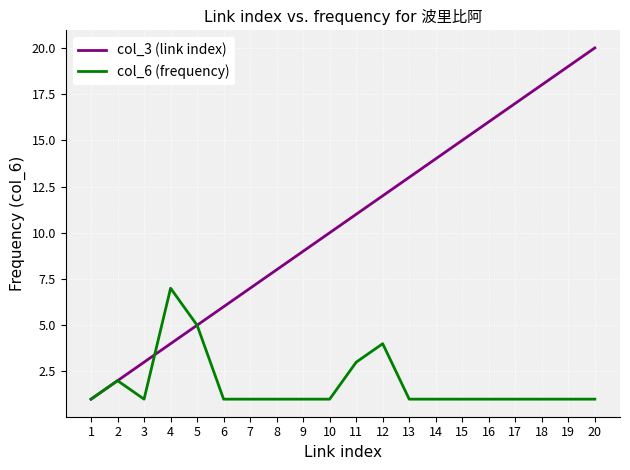

Which series has the largest total across all categories?

col_3 (link index)